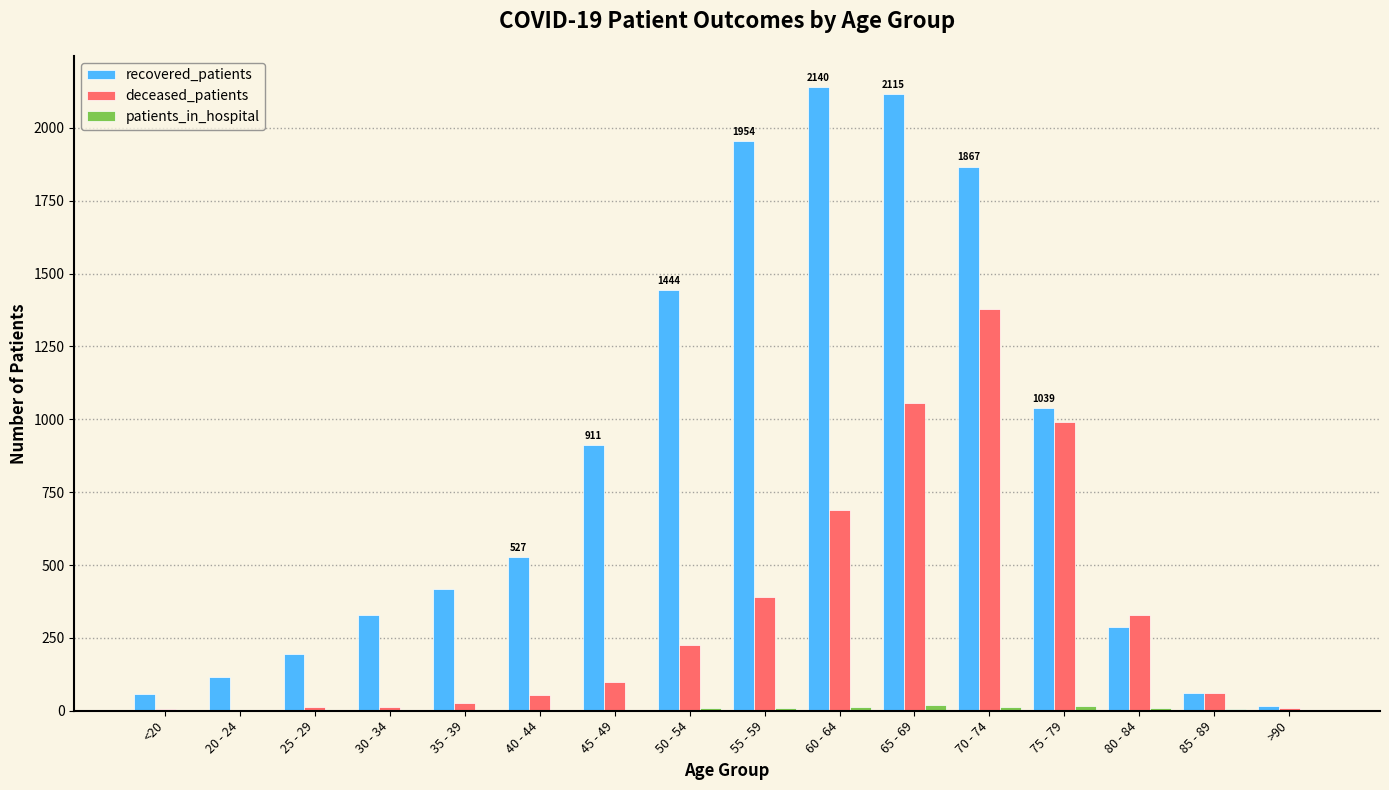

What is the greatest value displayed?

2140